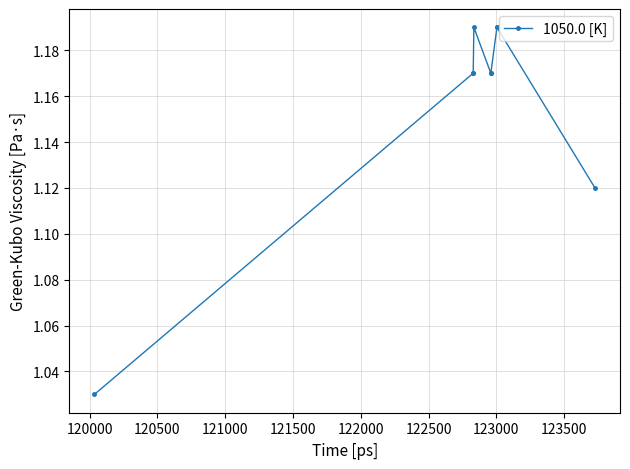

The value at 121000 is 1.8. True or false?

False